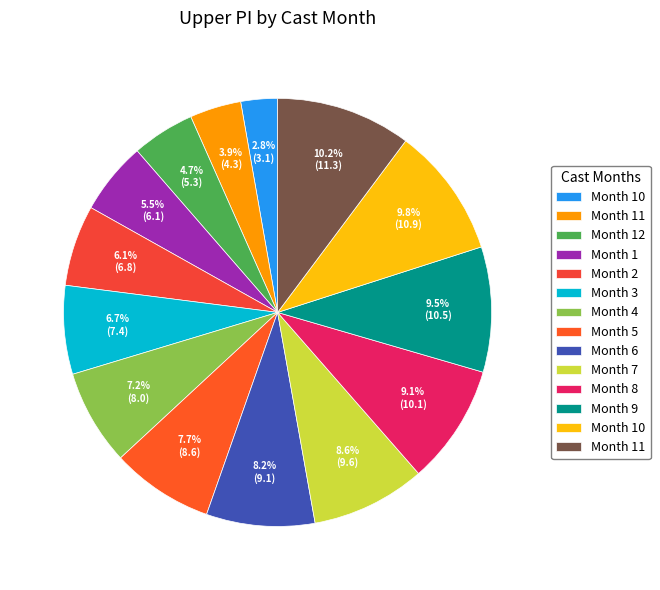

How many segments does this pie chart have?

14